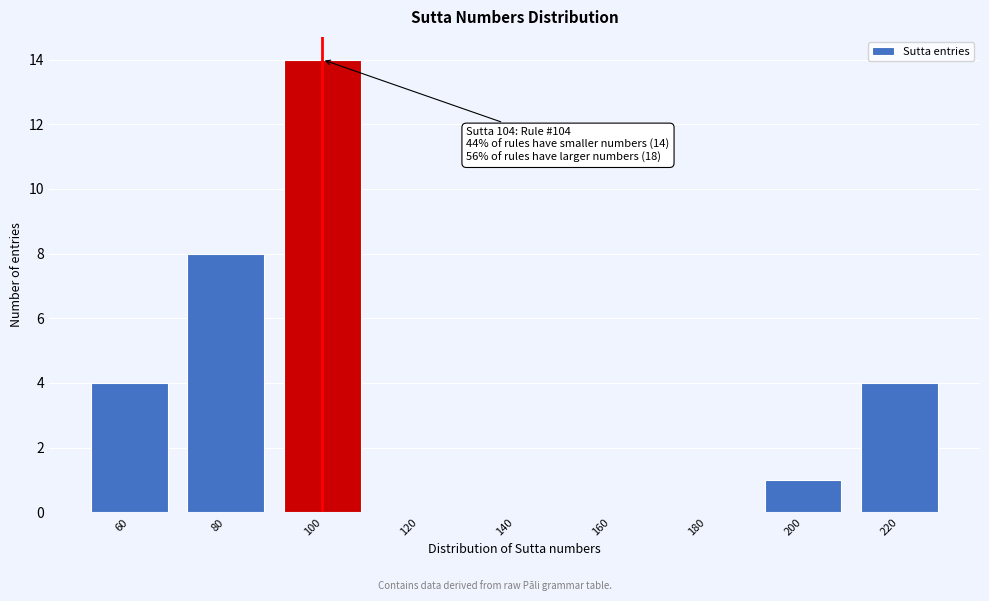

Reading left to right, extract all data points from this chart.

60=4	80=8	100=14	120=0	140=0	160=0	180=0	200=1	220=4